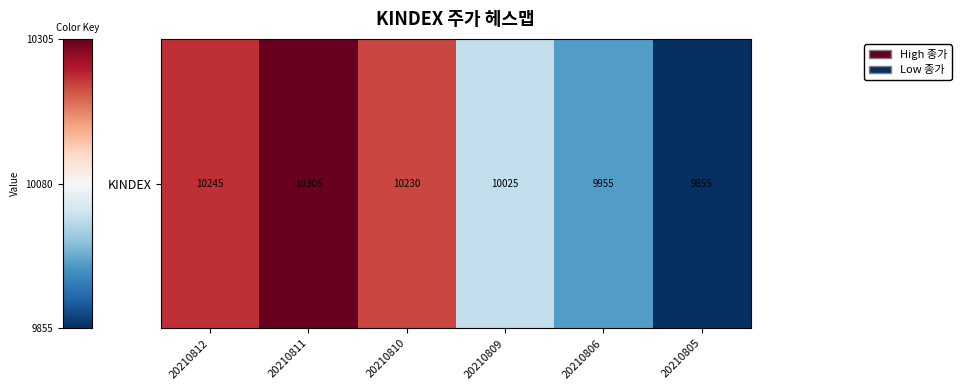

The chart shows a value of 16531 at 20210812. True or false?

False